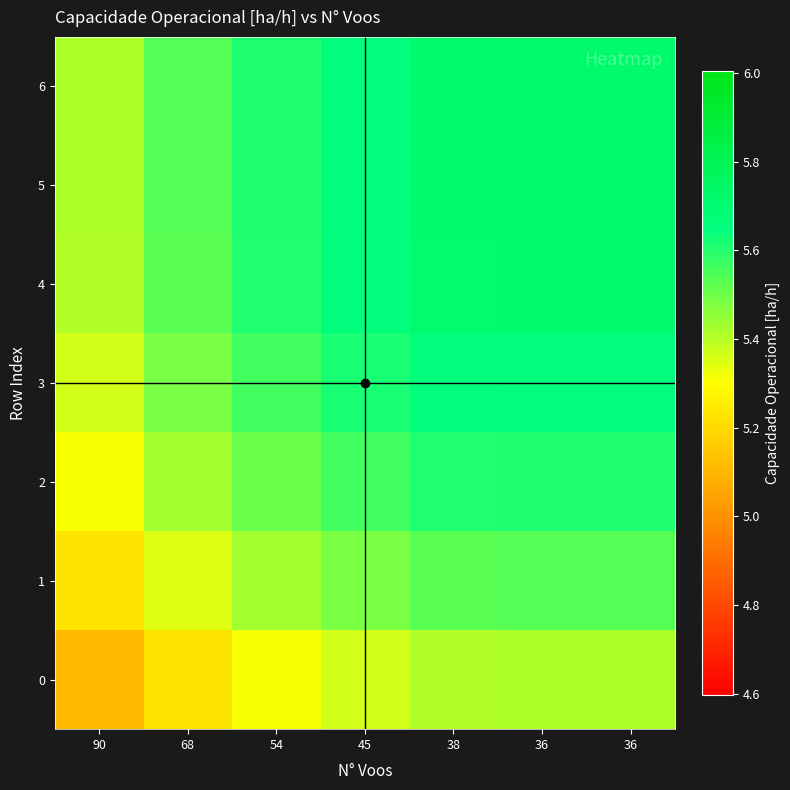

What is the greatest value displayed?

5.7